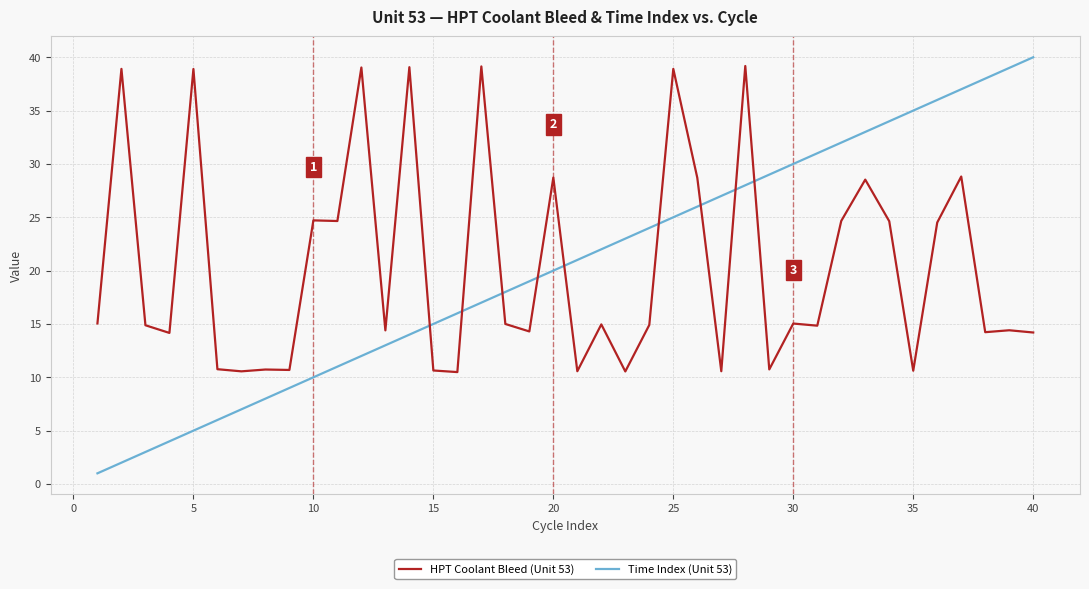

What is the difference between the maximum and minimum values in the HPT Coolant Bleed (Unit 53) series?

28.7